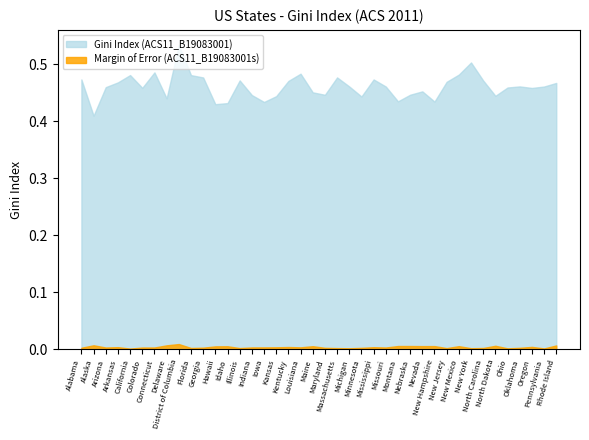

Rank the series by their maximum value, from lowest to highest.

Margin of Error (ACS11_B19083001s), Gini Index (ACS11_B19083001)